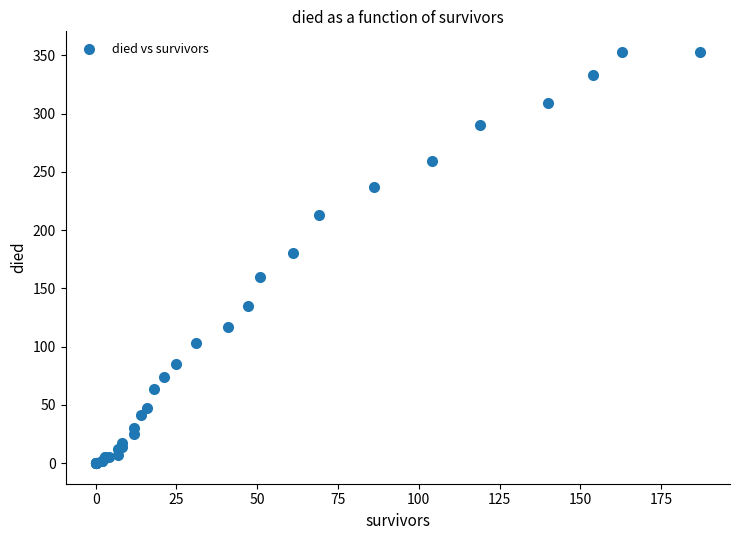

What Y value in the scatter plot is closest to 176?

180